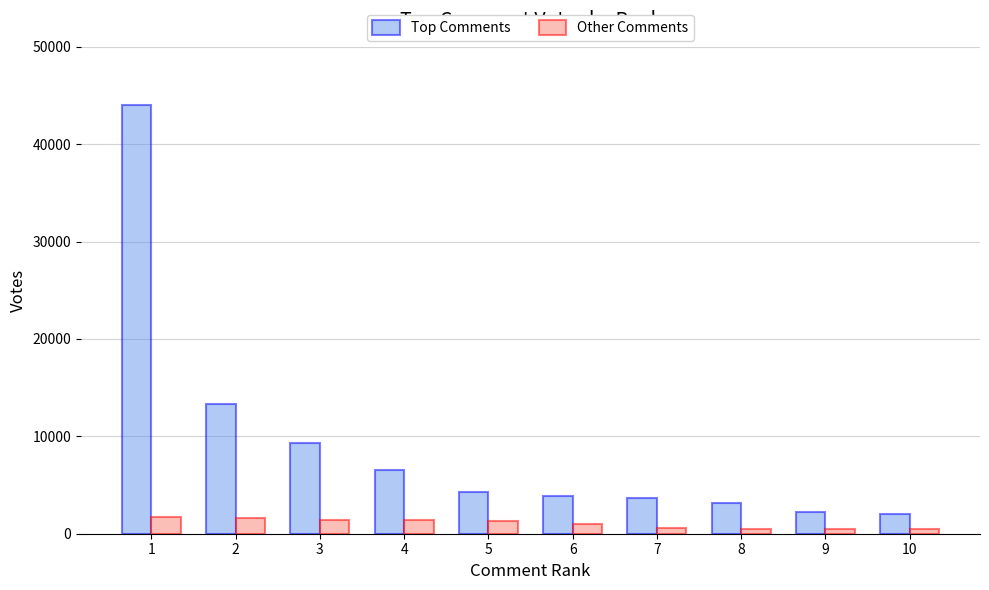

Rank the series by their maximum value, from lowest to highest.

Other Comments, Top Comments